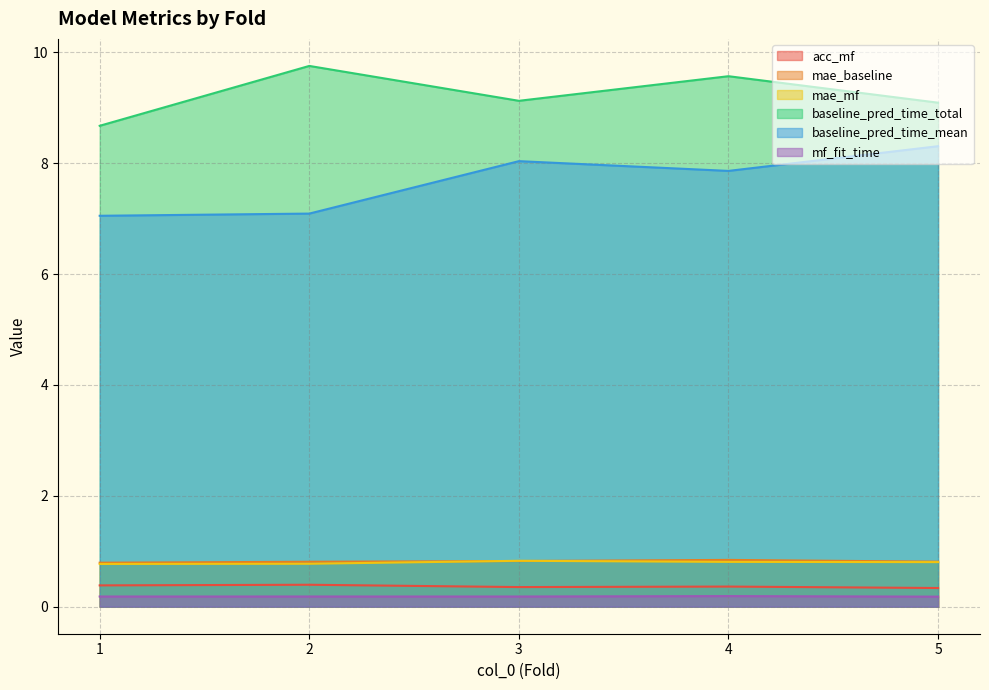

What is the difference between the highest and lowest values at 2?

9.6